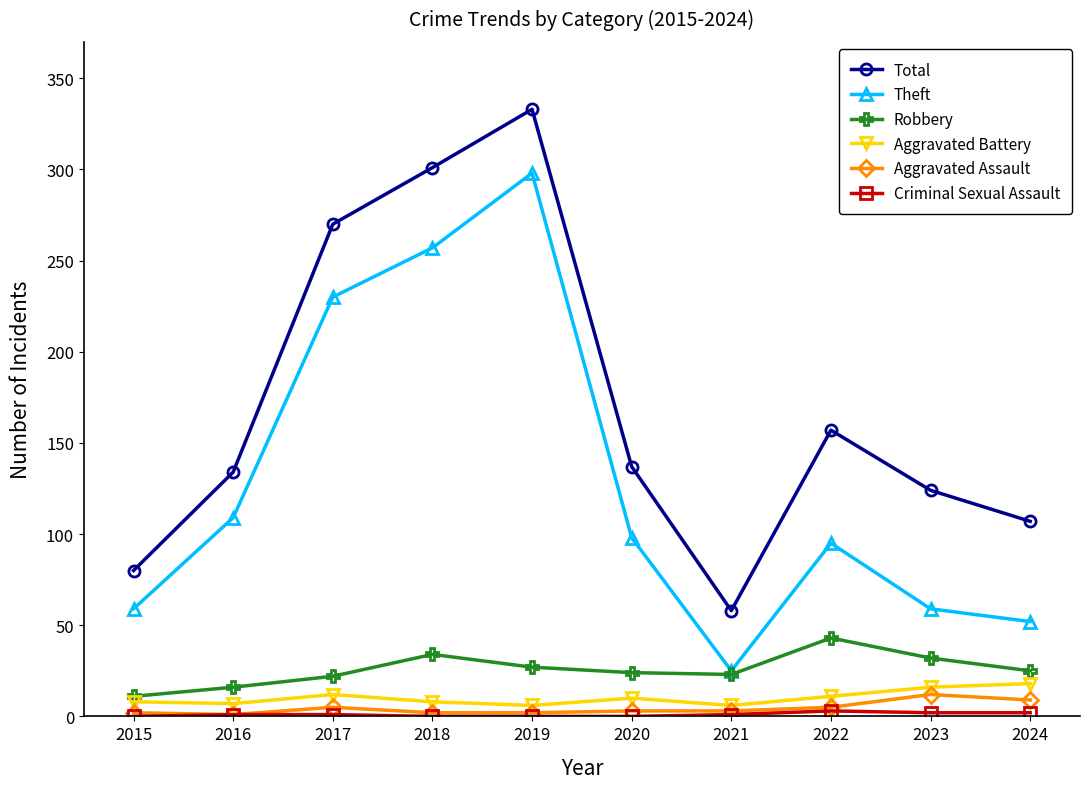

In Aggravated Battery, how many points are lower than both neighbors (excluding endpoints)?

3